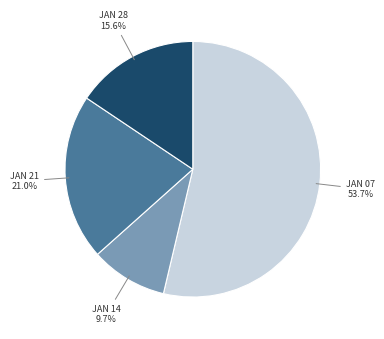

Which slice is the largest?

JAN 07